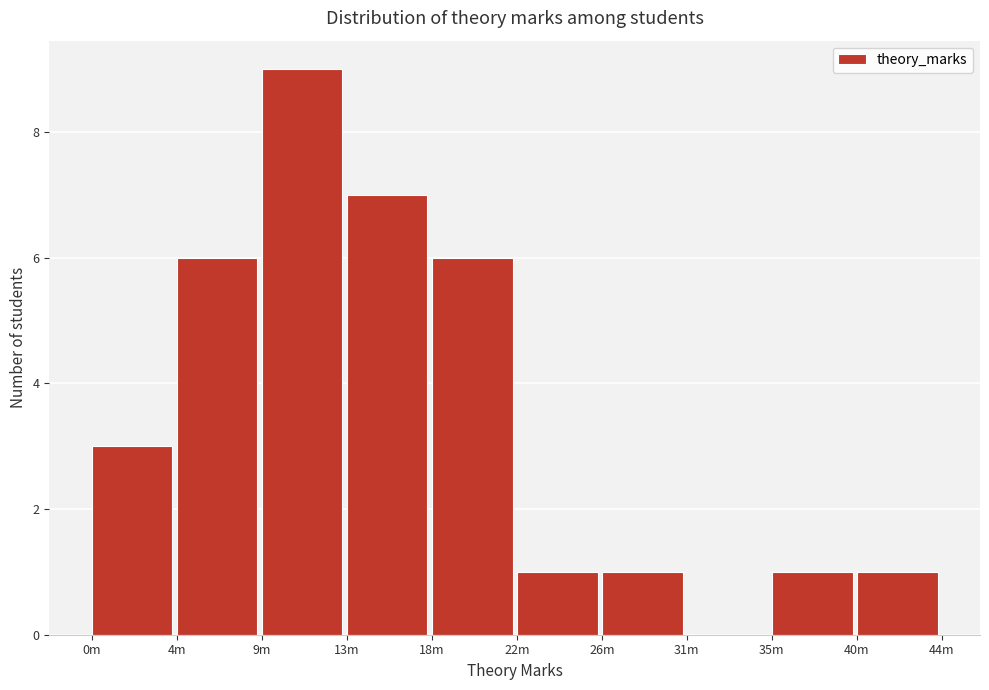

Reading left to right, extract all data points from this chart.

0m=3	4m=6	9m=9	13m=7	18m=6	22m=1	26m=1	31m=0	35m=1	40m=1